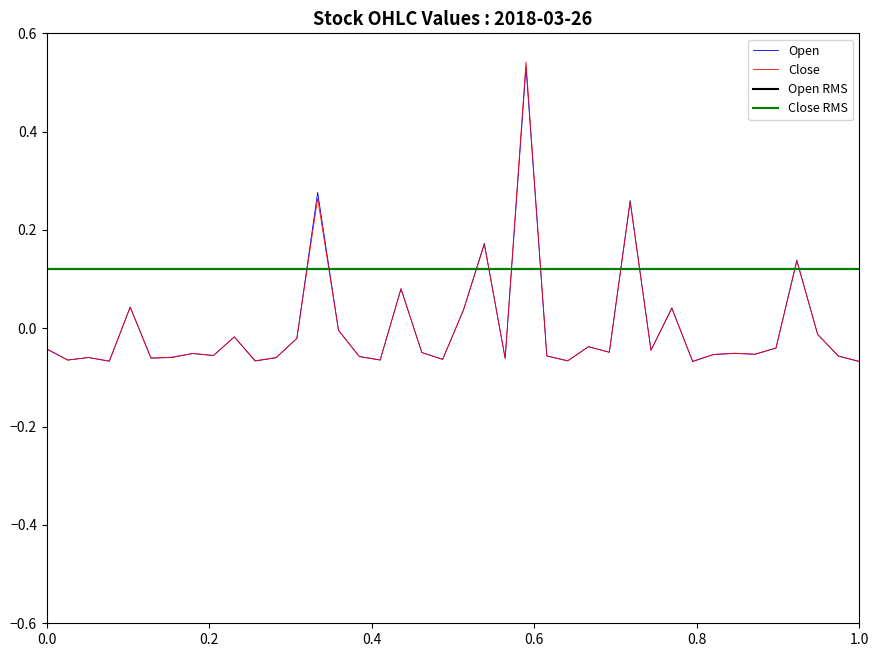

Reading left to right, extract all data points from this chart.

Open: -0.0	-0.1	-0.1	-0.1	0.0	-0.1	-0.1	-0.1	-0.1	-0.0	-0.1	-0.1	-0.0	0.3	-0.0	-0.1	-0.1	0.1	-0.0	-0.1	0.0	0.2	-0.1	0.5	-0.1	-0.1	-0.0	-0.0	0.3	-0.0	0.0	-0.1	-0.1	-0.1	-0.1	-0.0	0.1	-0.0	-0.1	-0.1
Close: -0.0	-0.1	-0.1	-0.1	0.0	-0.1	-0.1	-0.1	-0.1	-0.0	-0.1	-0.1	-0.0	0.3	-0.0	-0.1	-0.1	0.1	-0.0	-0.1	0.0	0.2	-0.1	0.5	-0.1	-0.1	-0.0	-0.0	0.3	-0.0	0.0	-0.1	-0.1	-0.1	-0.1	-0.0	0.1	-0.0	-0.1	-0.1